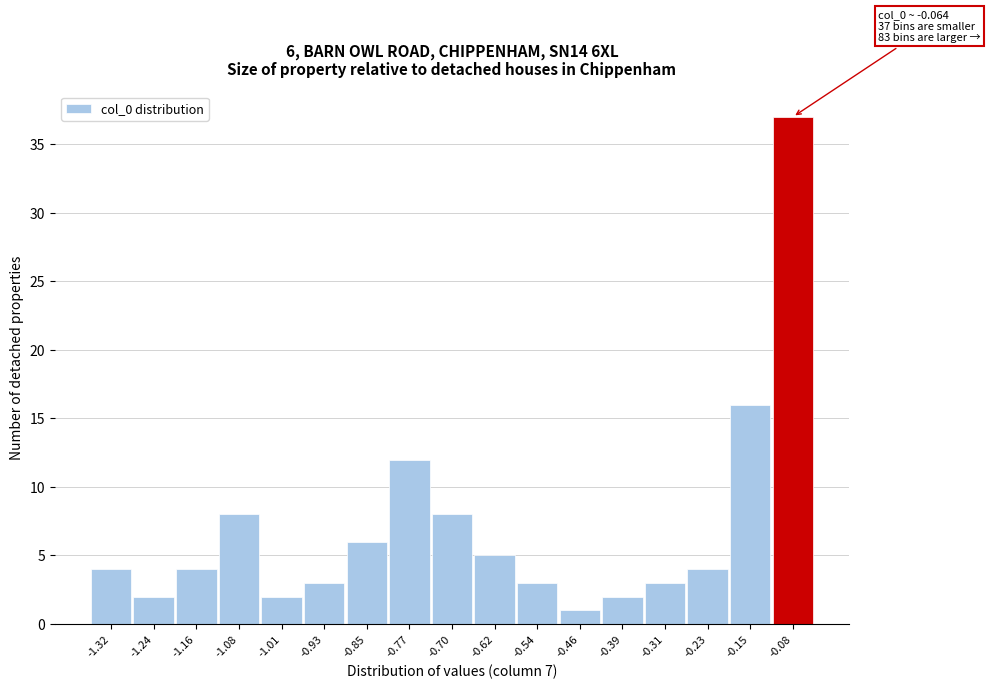

Reading left to right, what are all the values shown in this chart?

4	2	4	8	2	3	6	12	8	5	3	1	2	3	4	16	37